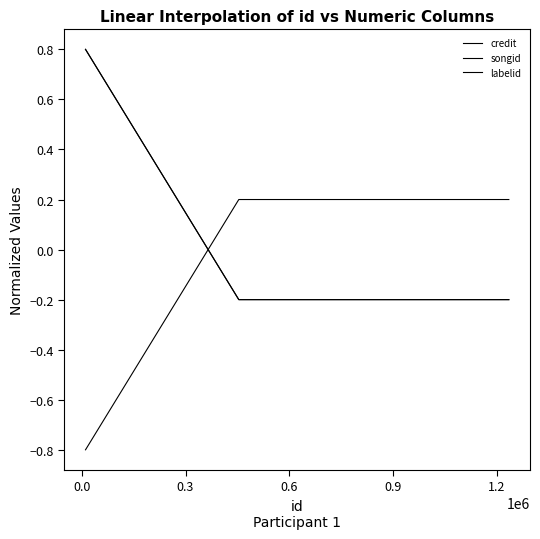

Reading left to right, what are all the values shown in this chart?

credit: 0.8	-0.2	-0.2	-0.2	-0.2
songid: 0.8	-0.2	-0.2	-0.2	-0.2
labelid: -0.8	0.2	0.2	0.2	0.2